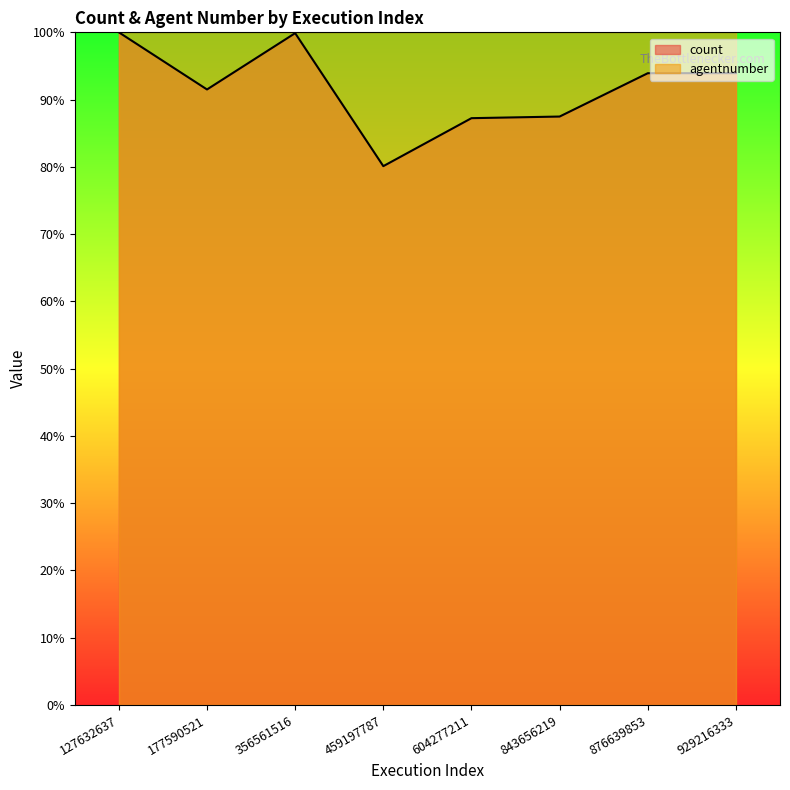

Approximately how many times larger is the value at 876639853 compared to 604277211?

1.1